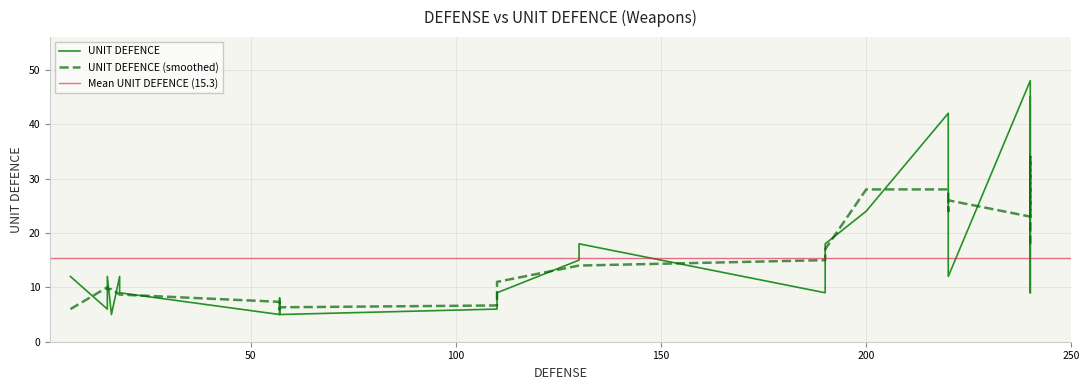

Which has a higher value, 57 or 200?

200